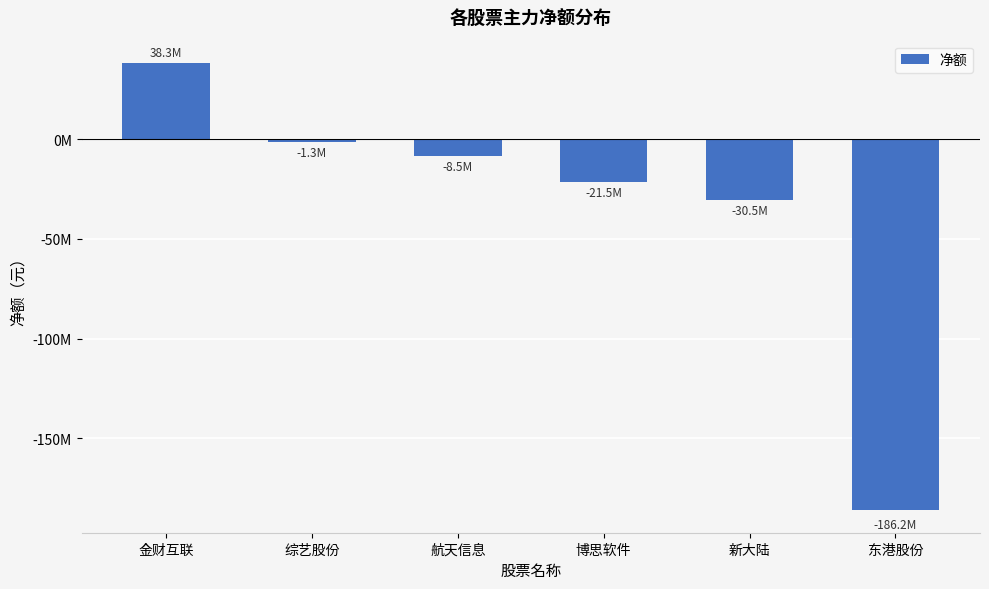

Does the chart contain any negative values?

Yes